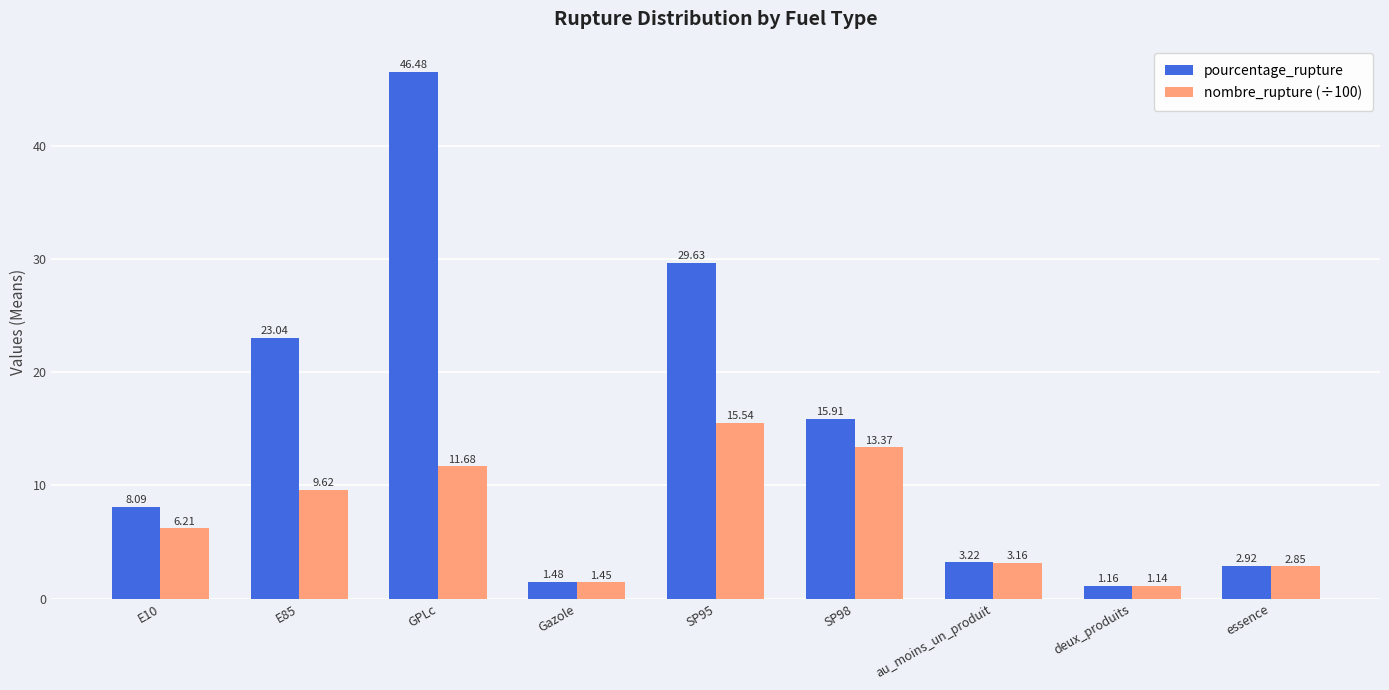

What is the difference between the pourcentage_rupture values at SP95 and SP98?

13.7